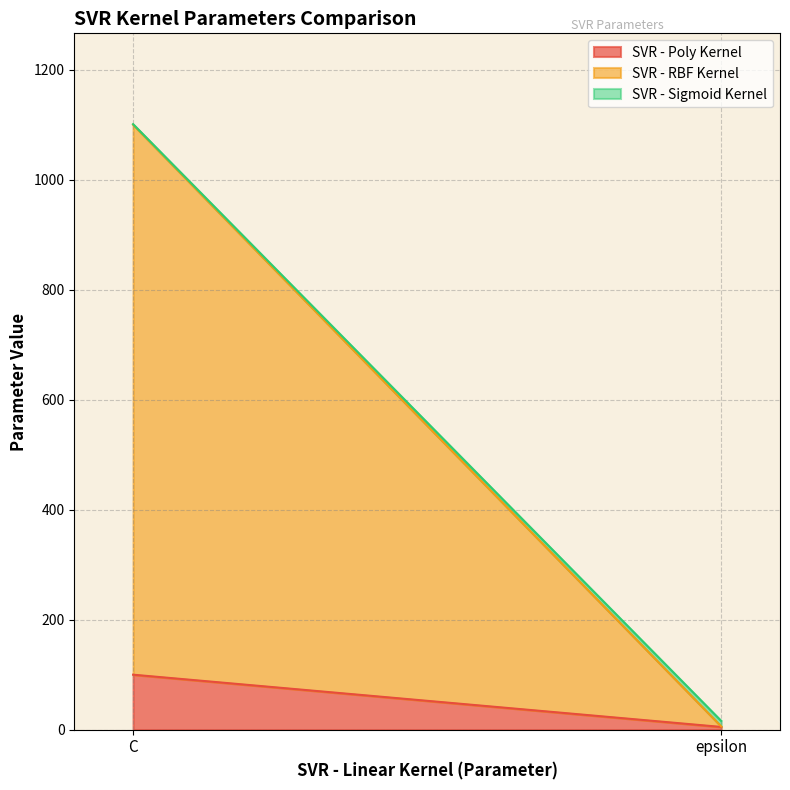

At which category is the sum across all series the highest?

C